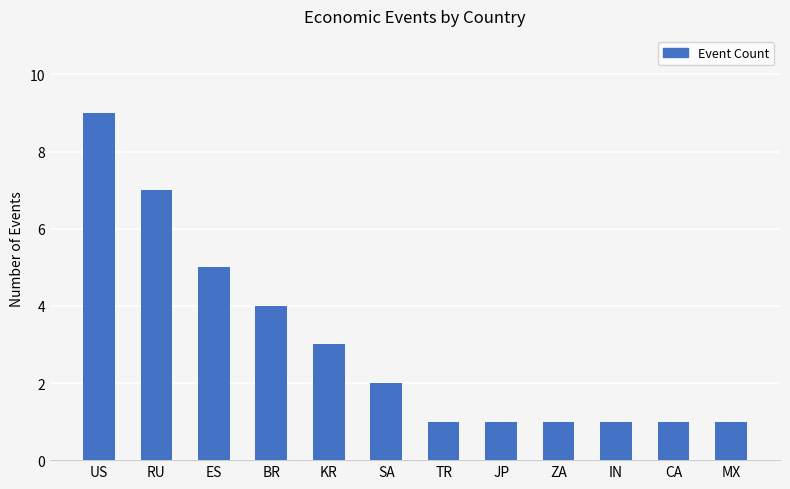

What is the difference between the maximum and minimum values?

8